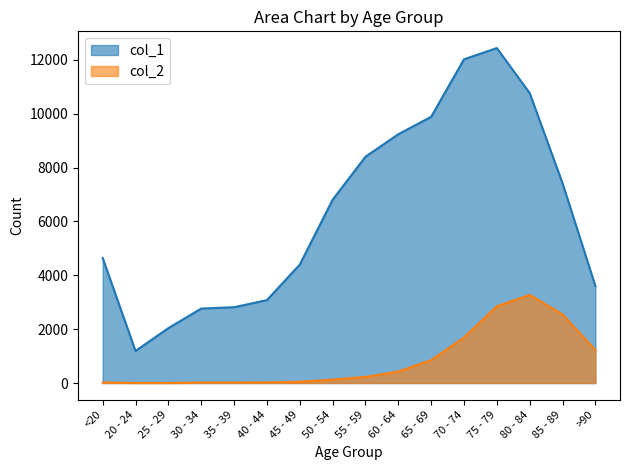

What is the average value of the col_2 series?

834